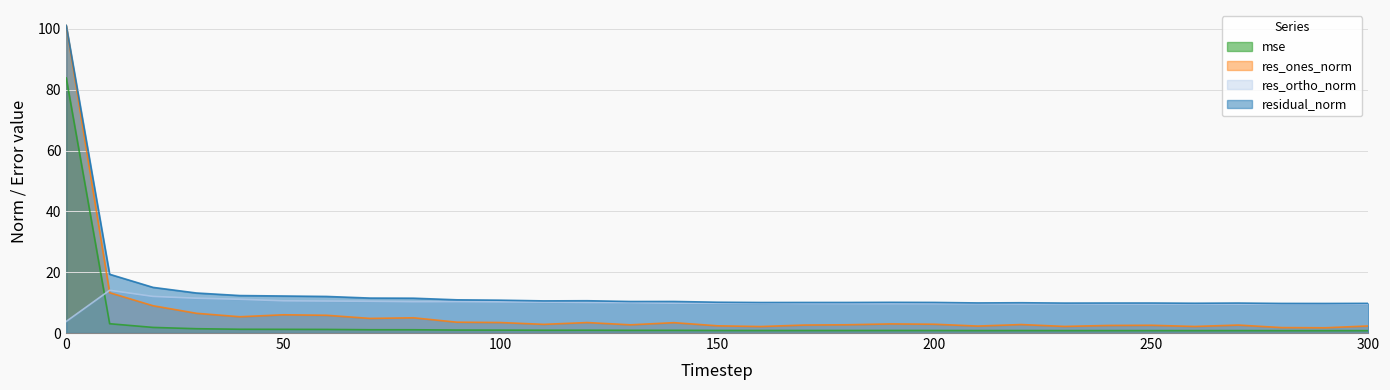

True or false: residual_norm and res_ones_norm cross at least once.

False